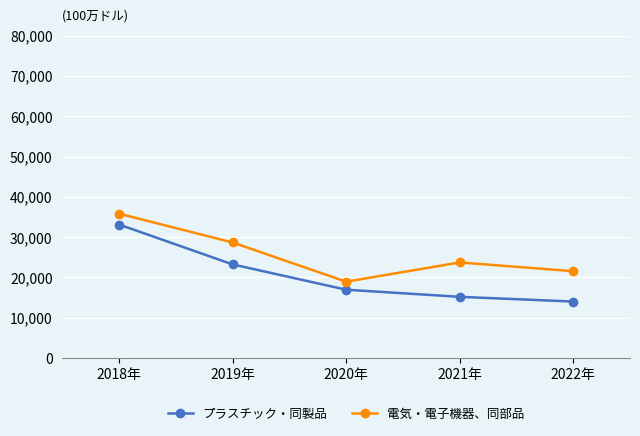

Where is the first local maximum for 電気・電子機器、同部品?

2021年